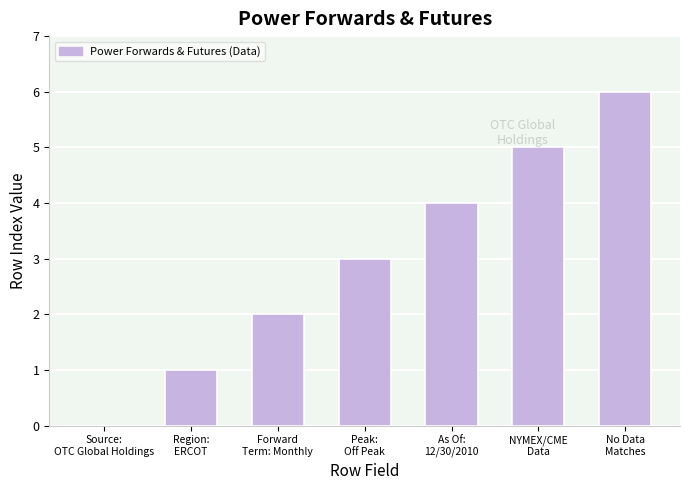

True or false: the data shows 3 at As Of:
12/30/2010.

False